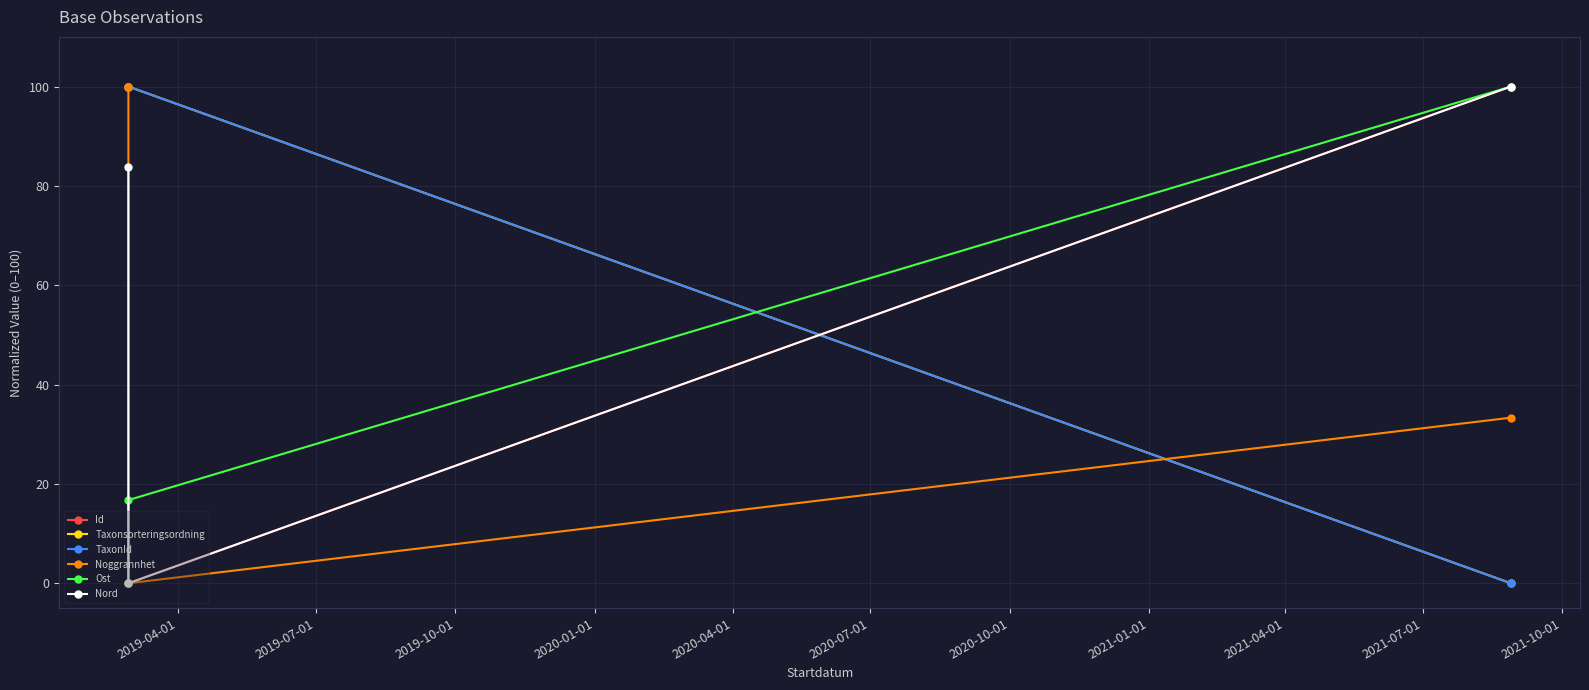

What is the sum of the Taxonsorteringsordning values at 2019-10-01 and 2019-04-01?

100.0